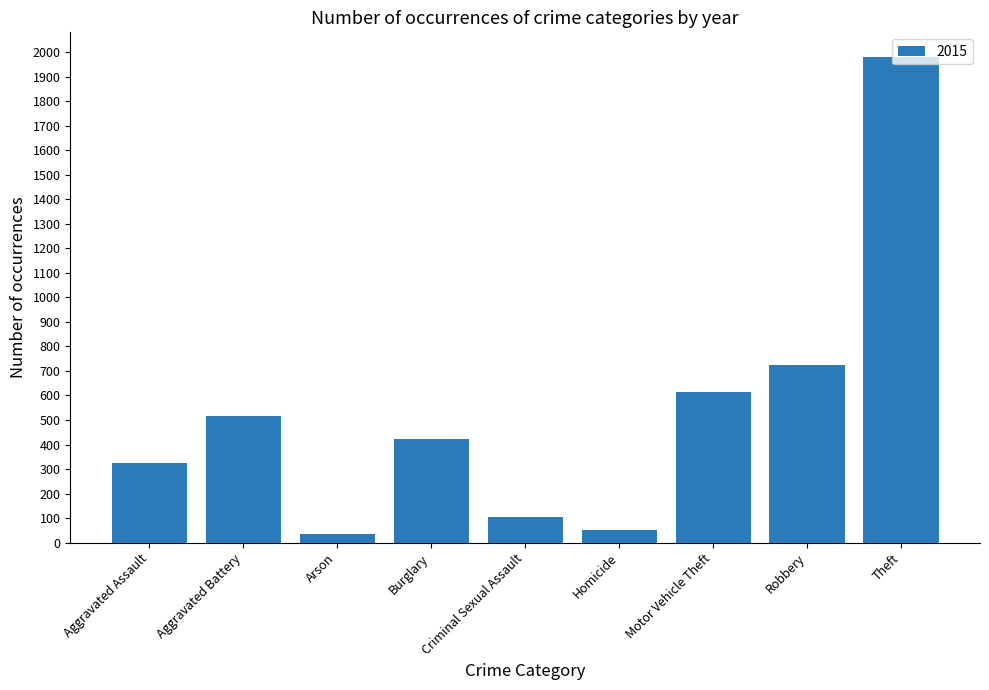

What is the difference between the second highest and minimum values?

691